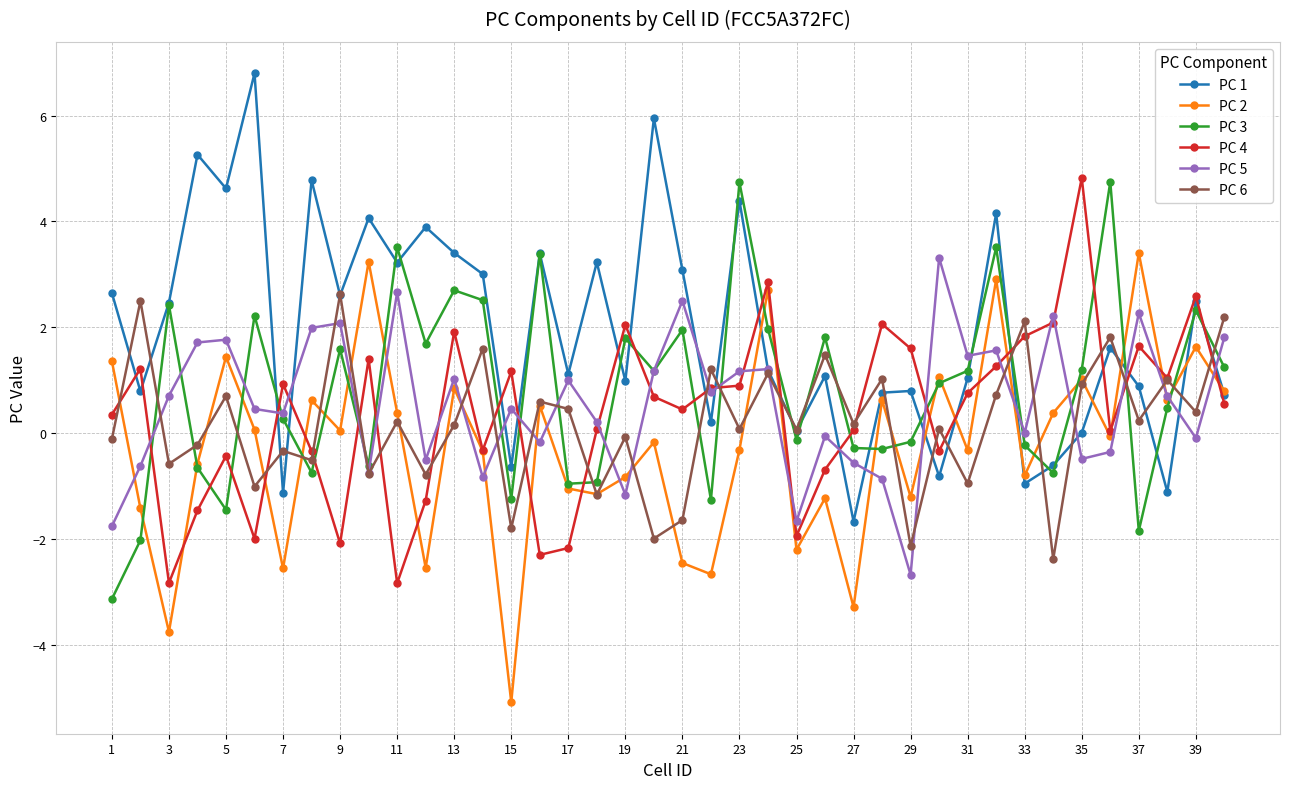

How many lines are shown in the chart?

6